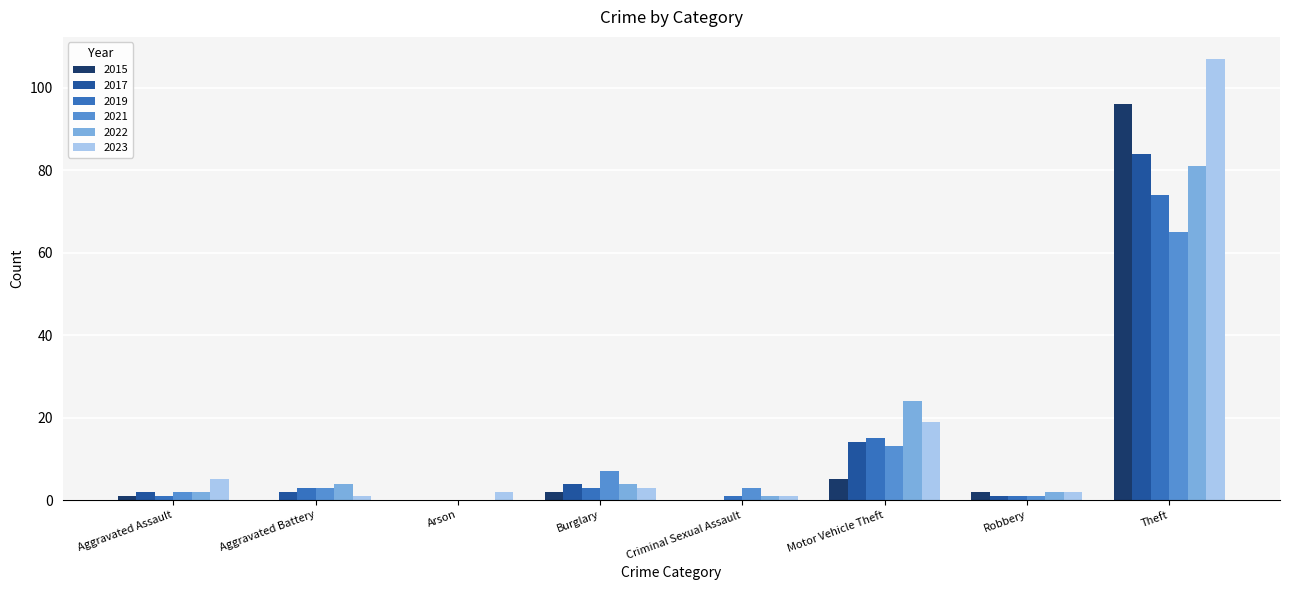

What is the sum of all 2015 values?

106